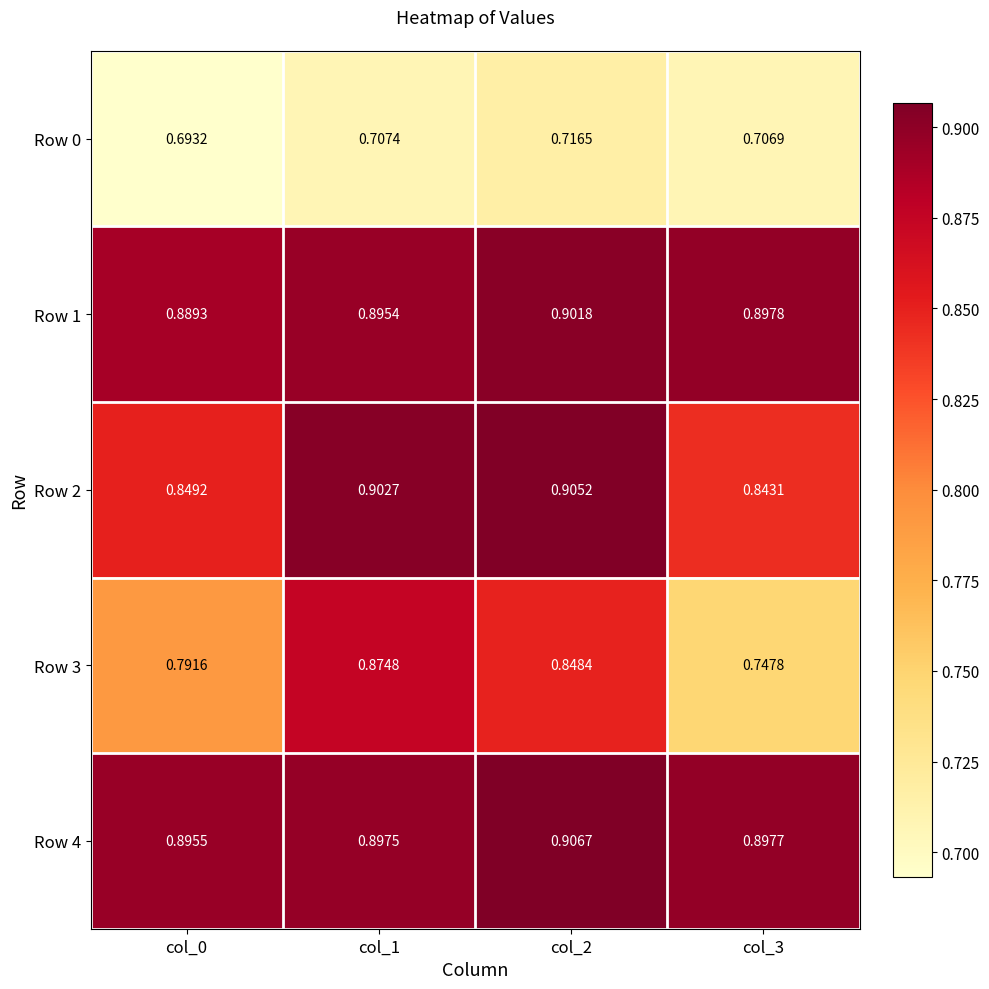

Is the value of Row 4 at col_1 greater than the value of Row 1 at col_0?

Yes